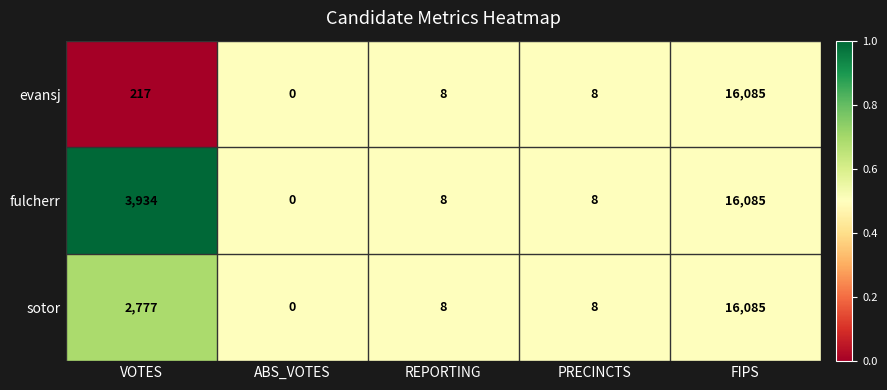

True or false: evansj has a value of 217 at VOTES.

True